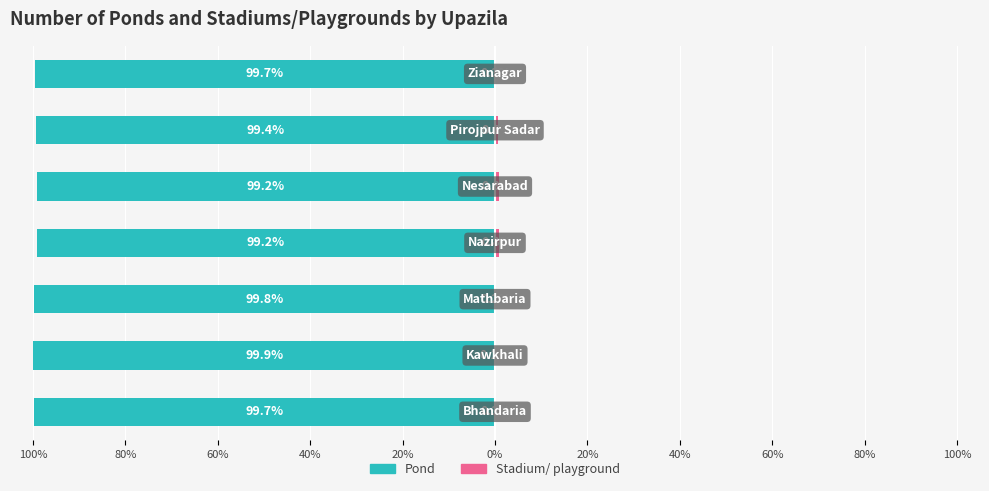

At how many categories does at least one series exceed -14?

7